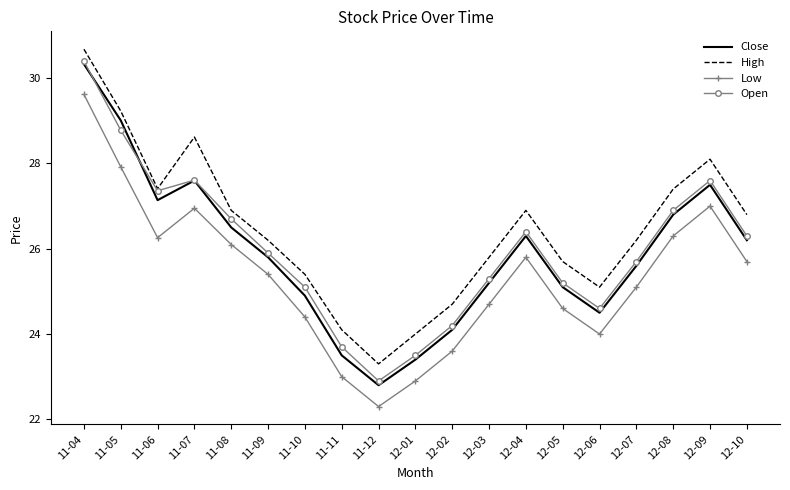

Is it true that High equals 27.4 at 12-08?

True